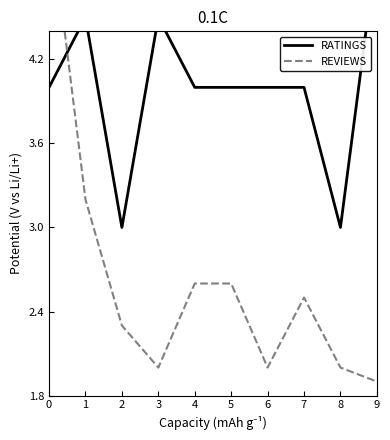

Rank the series by their average value, from lowest to highest.

REVIEWS, RATINGS